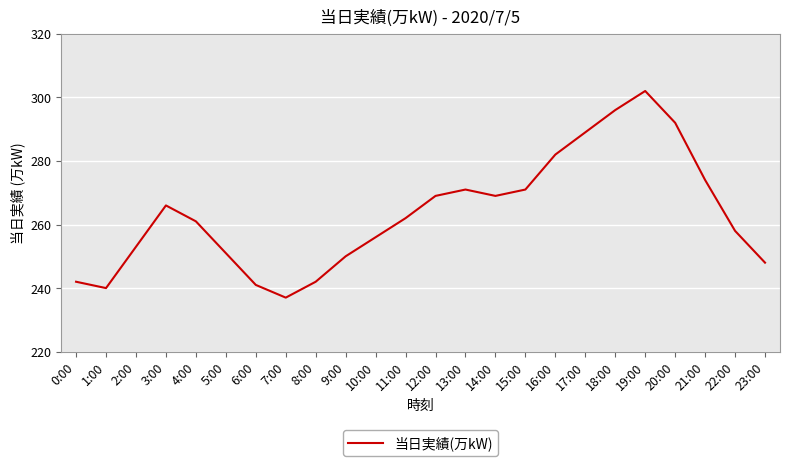

The chart shows a value of 166 at 22:00. True or false?

False